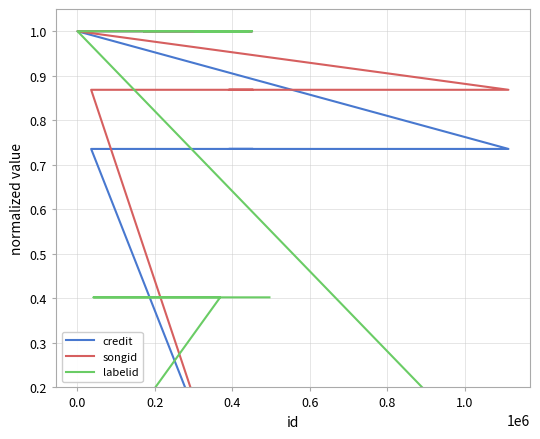

Which series has the widest spread of values?

credit